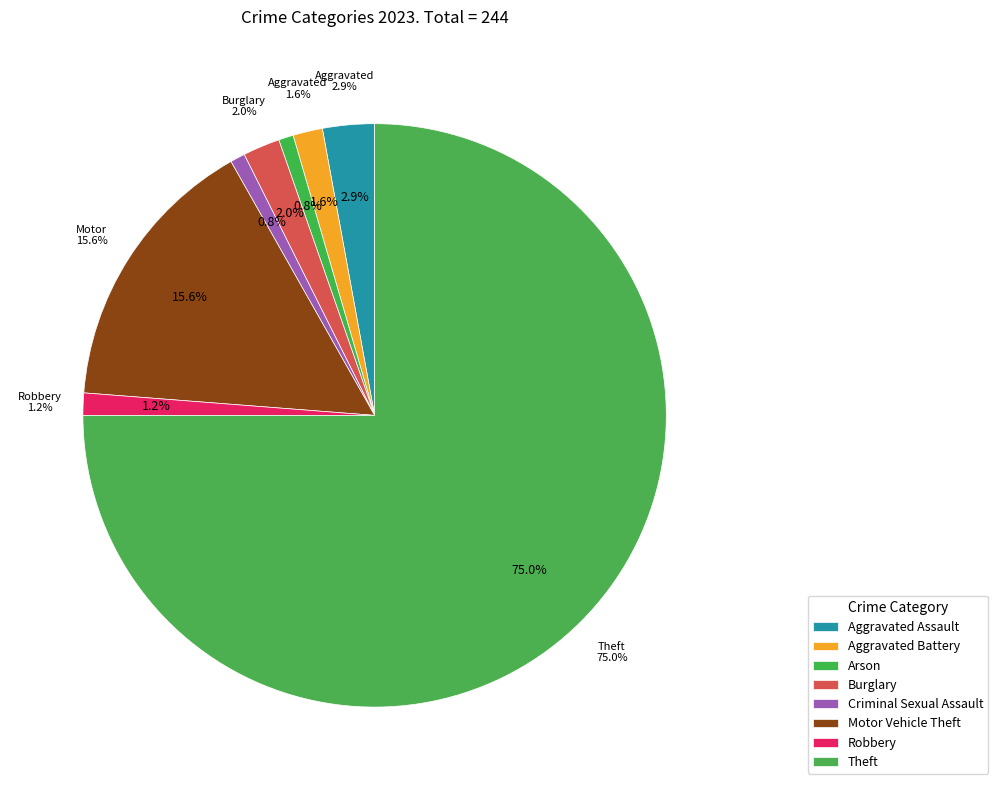

True or false: Criminal Sexual Assault accounts for 8% of the total.

False